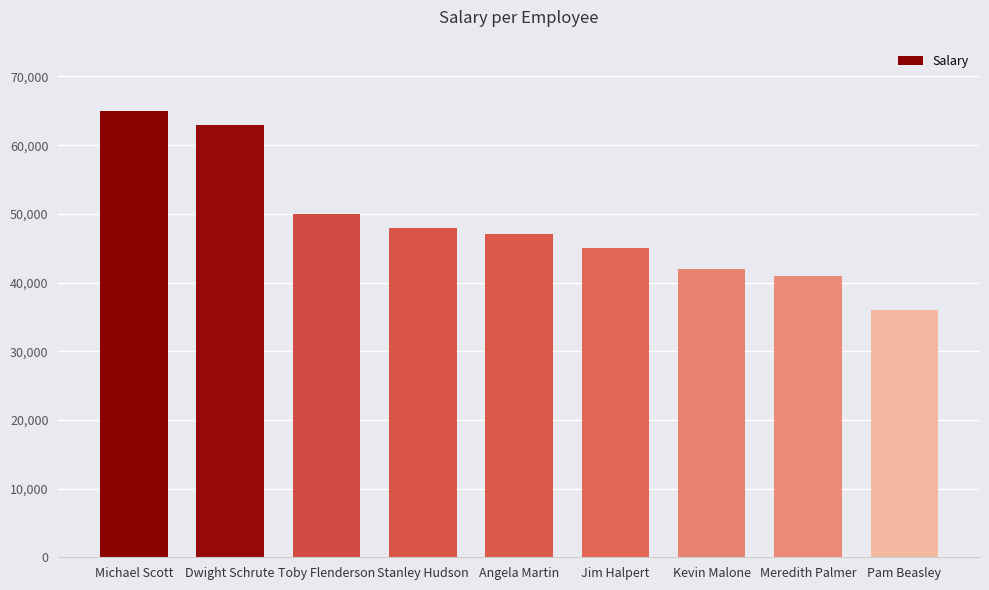

What is the sum of all values?

437000